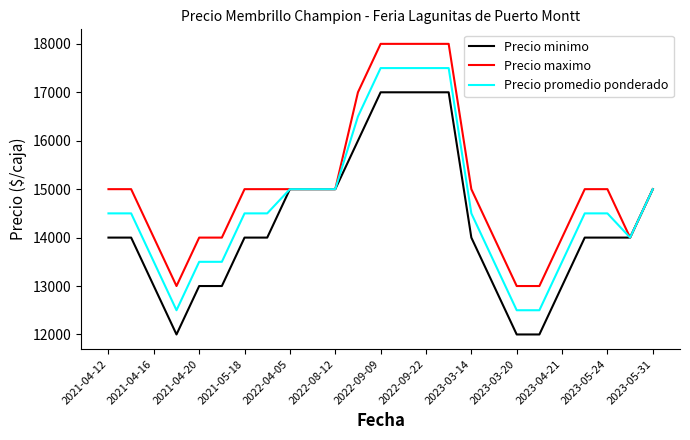

Rank the series by their average value, from highest to lowest.

Precio maximo, Precio promedio ponderado, Precio minimo